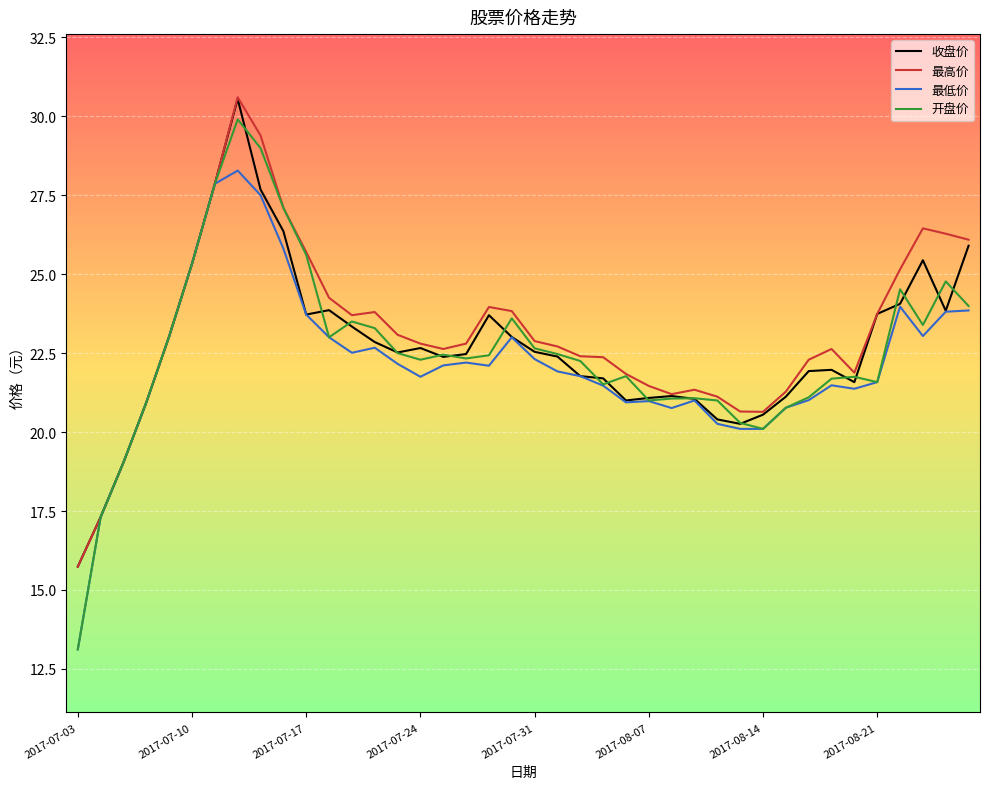

What are all the series names shown in the legend?

收盘价, 最高价, 最低价, 开盘价